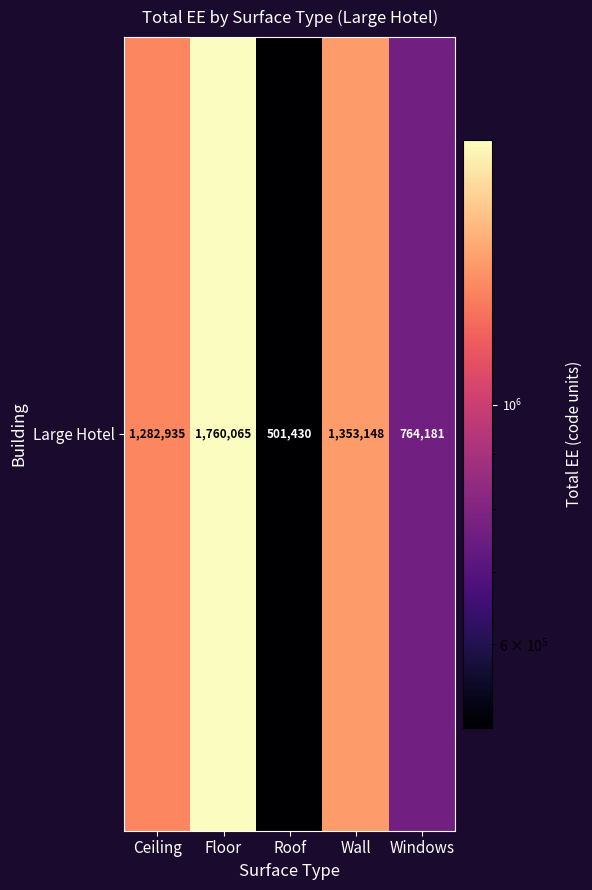

Which category has the highest value across all series?

Floor